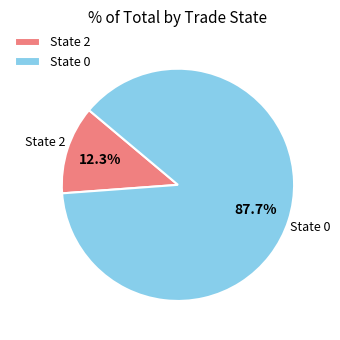

Rank the categories by value from highest to lowest.

State 0, State 2